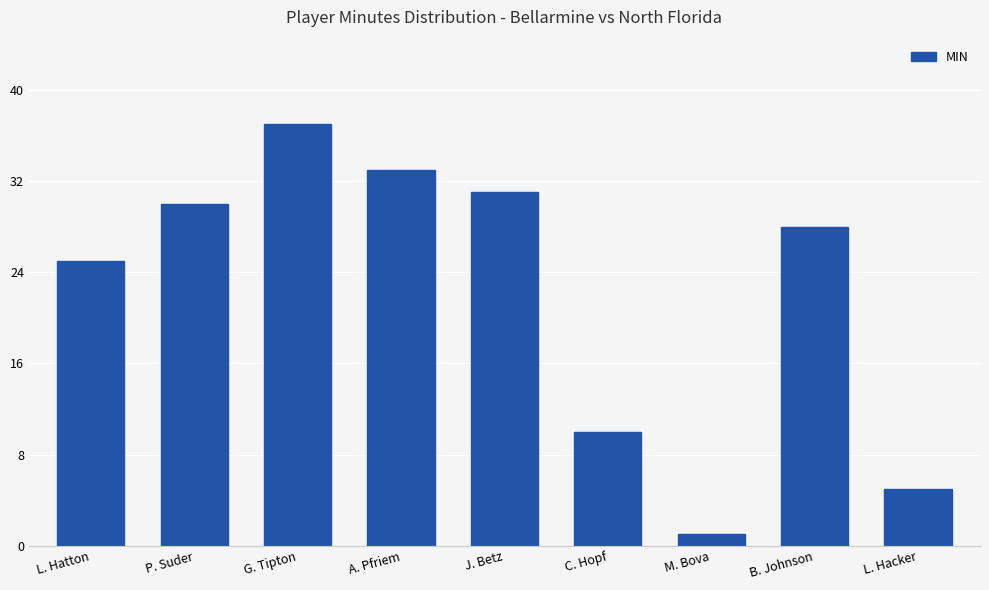

Rank the categories by value from lowest to highest.

M. Bova, L. Hacker, C. Hopf, L. Hatton, B. Johnson, P. Suder, J. Betz, A. Pfriem, G. Tipton